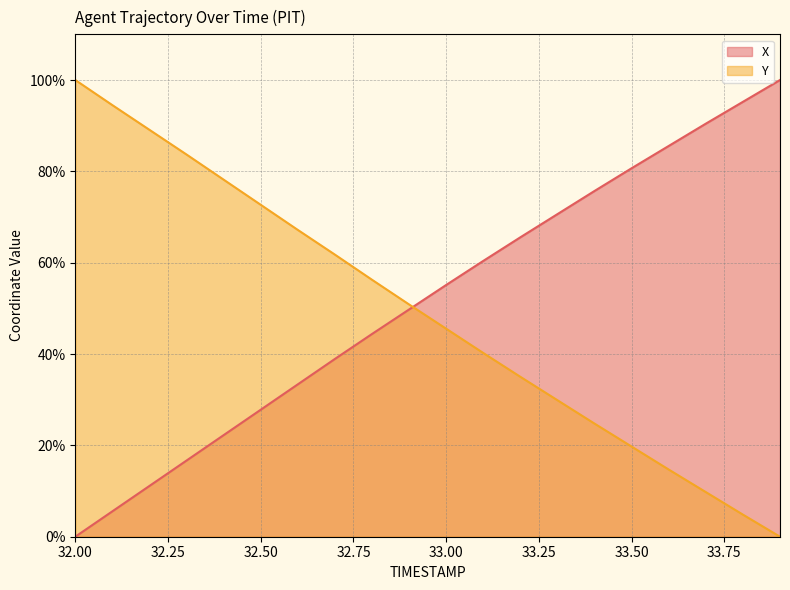

What is the value of the X point at the 14th from the left?

70.6